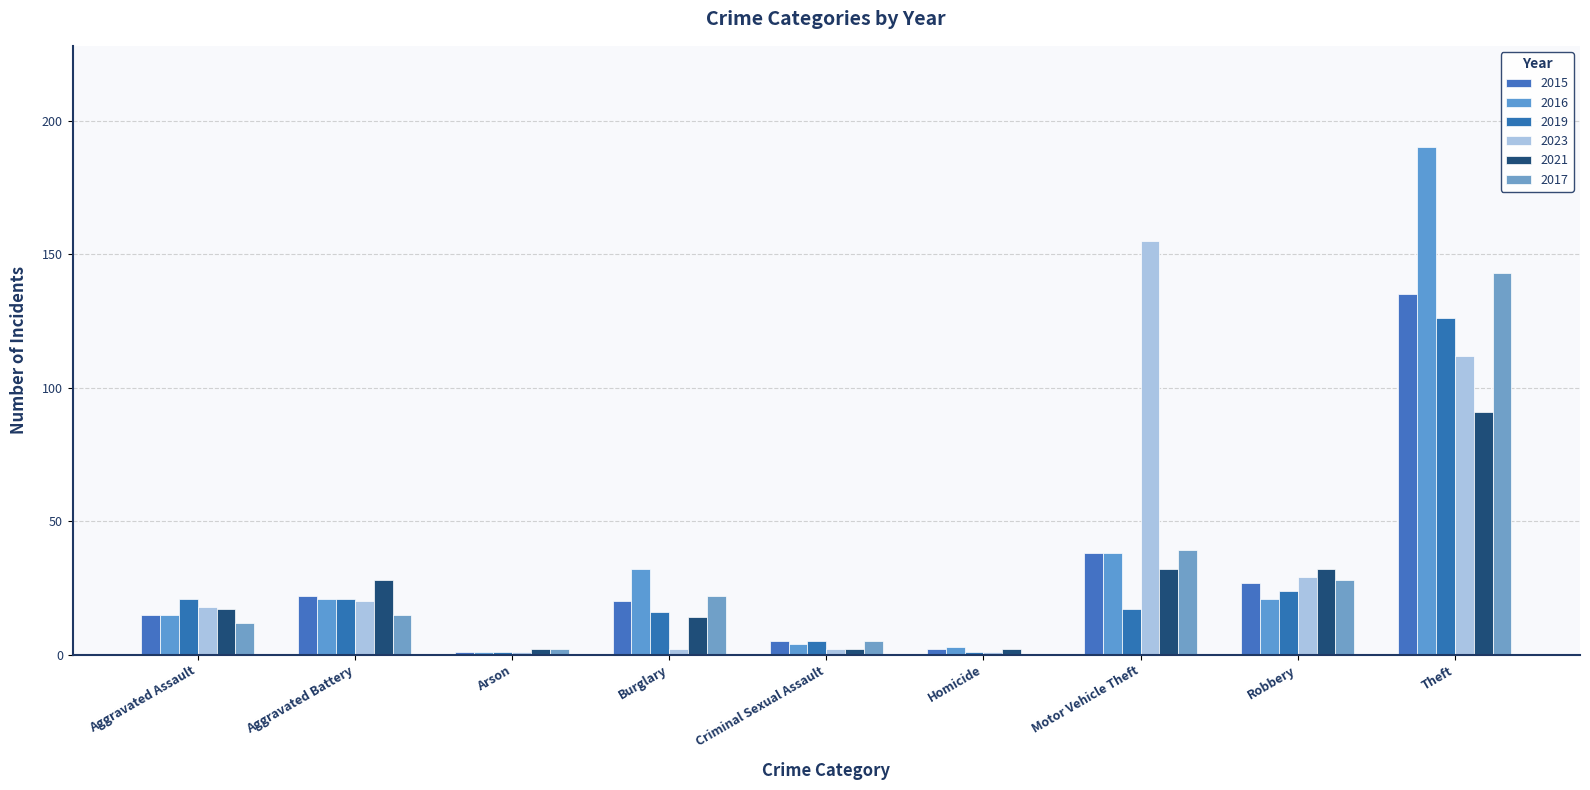

The 2016 series shows 21 at Aggravated Battery. True or false?

True